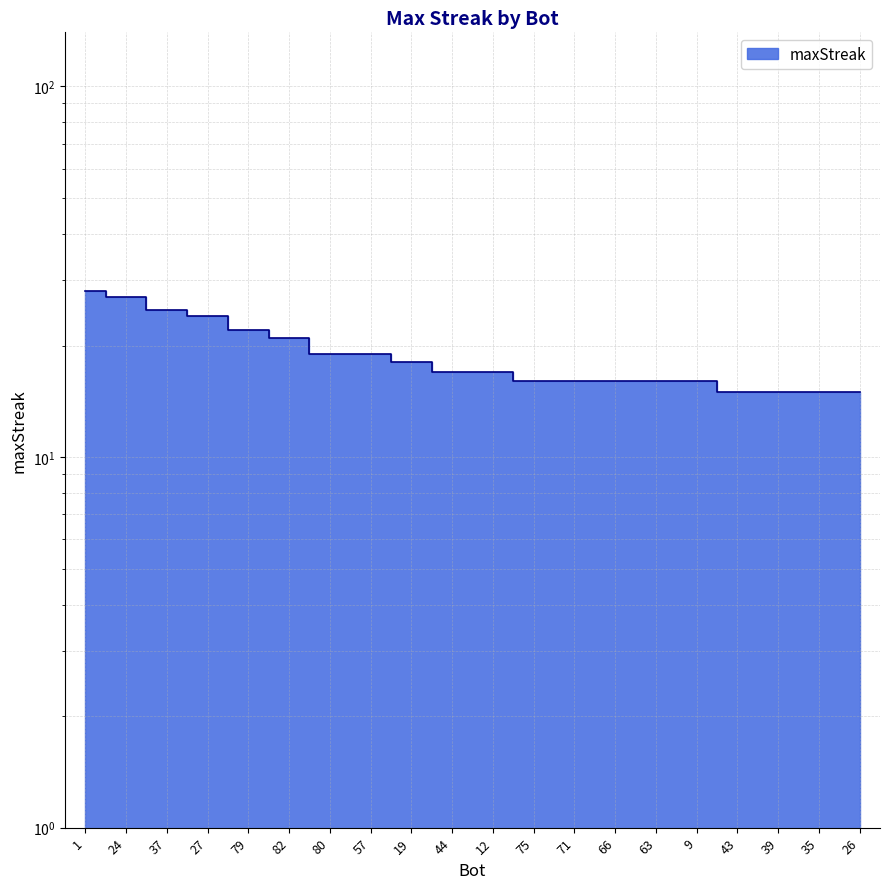

Rank the categories by value from highest to lowest.

1, 24, 37, 27, 79, 82, 80, 57, 19, 44, 12, 75, 71, 66, 63, 9, 43, 39, 35, 26